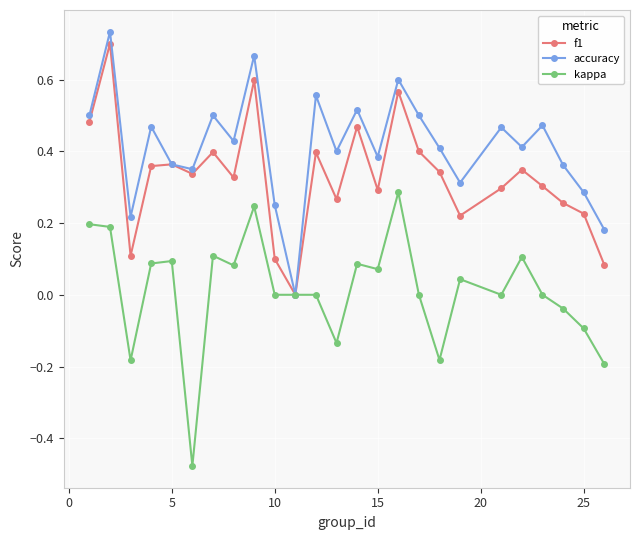

How many interior local peaks does the f1 series have?

8